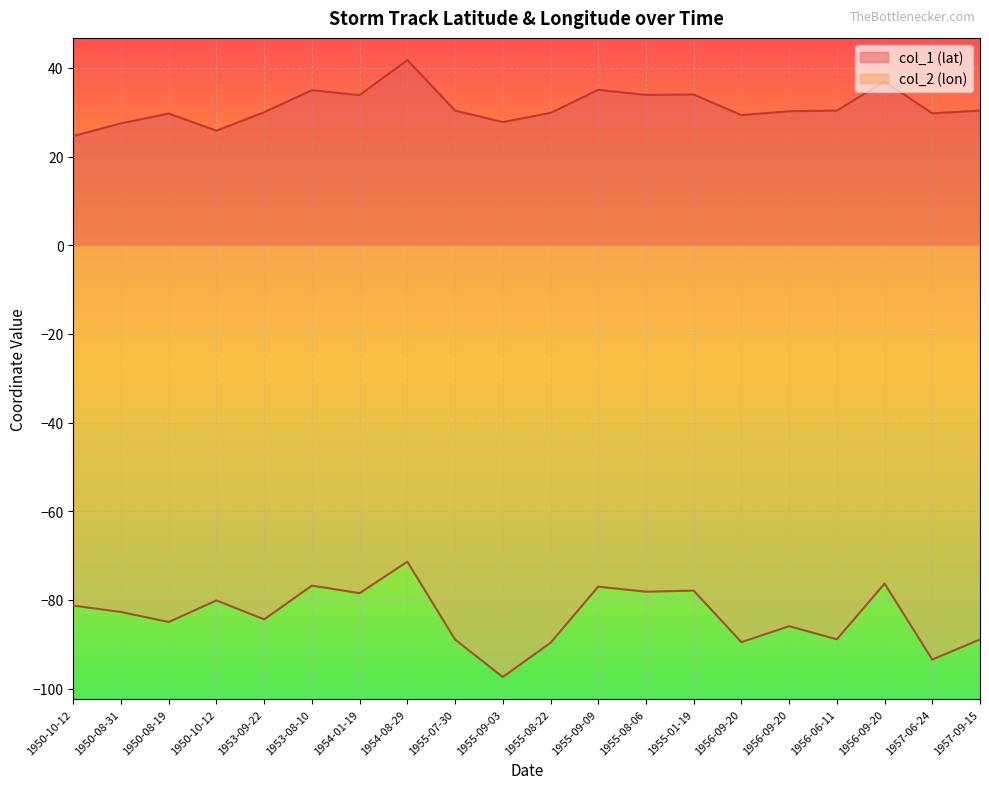

Between 1950-10-12 and 1953-08-10, which is larger?

1953-08-10